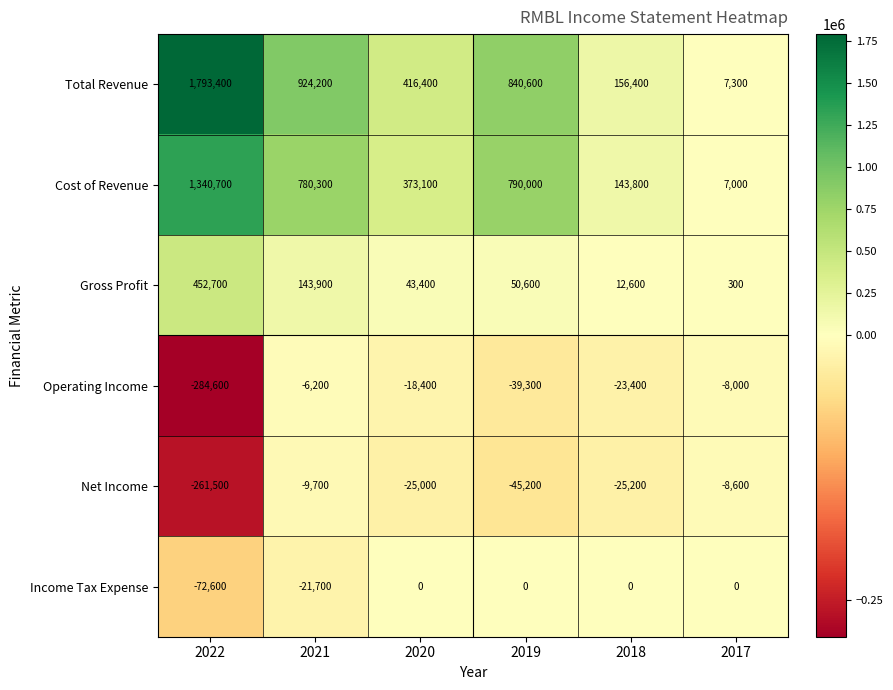

What is the smallest value displayed?

-284600